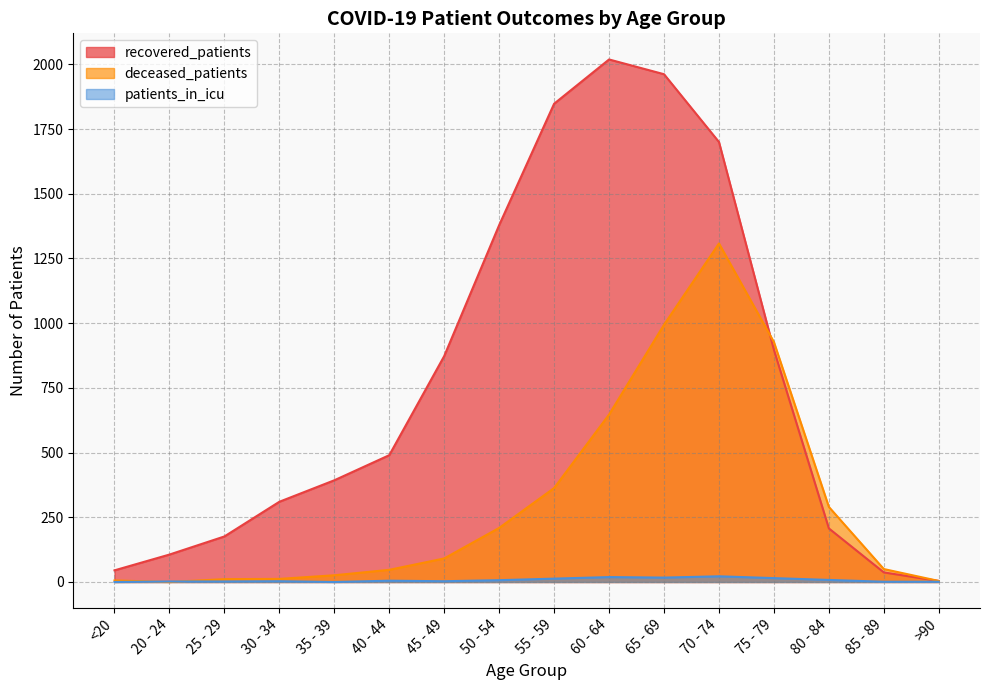

How many values in the recovered_patients series are below 490?

8